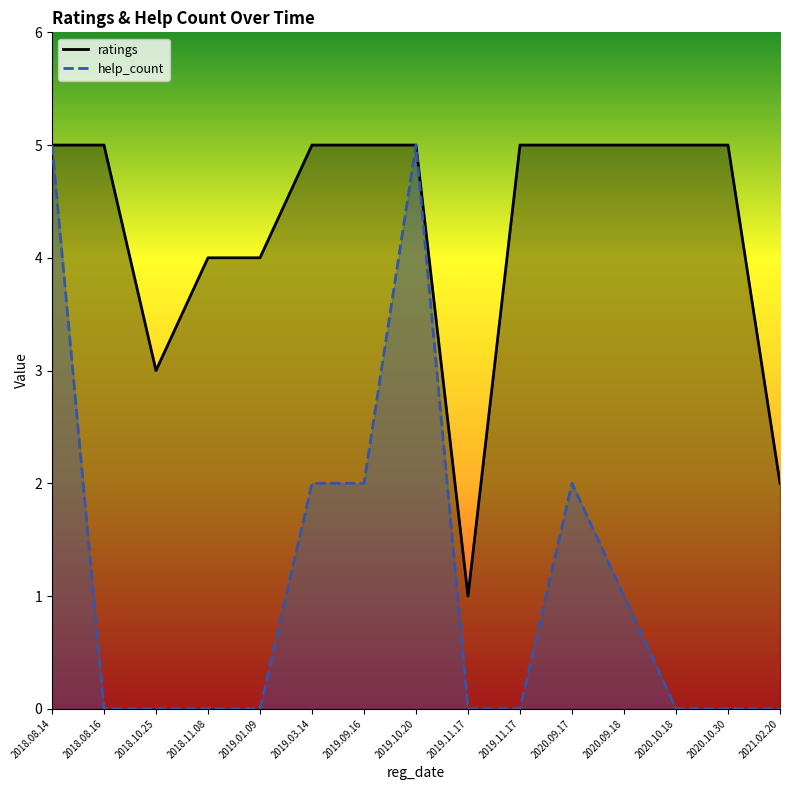

What is the label of the 6th point from the left?

2019.03.14